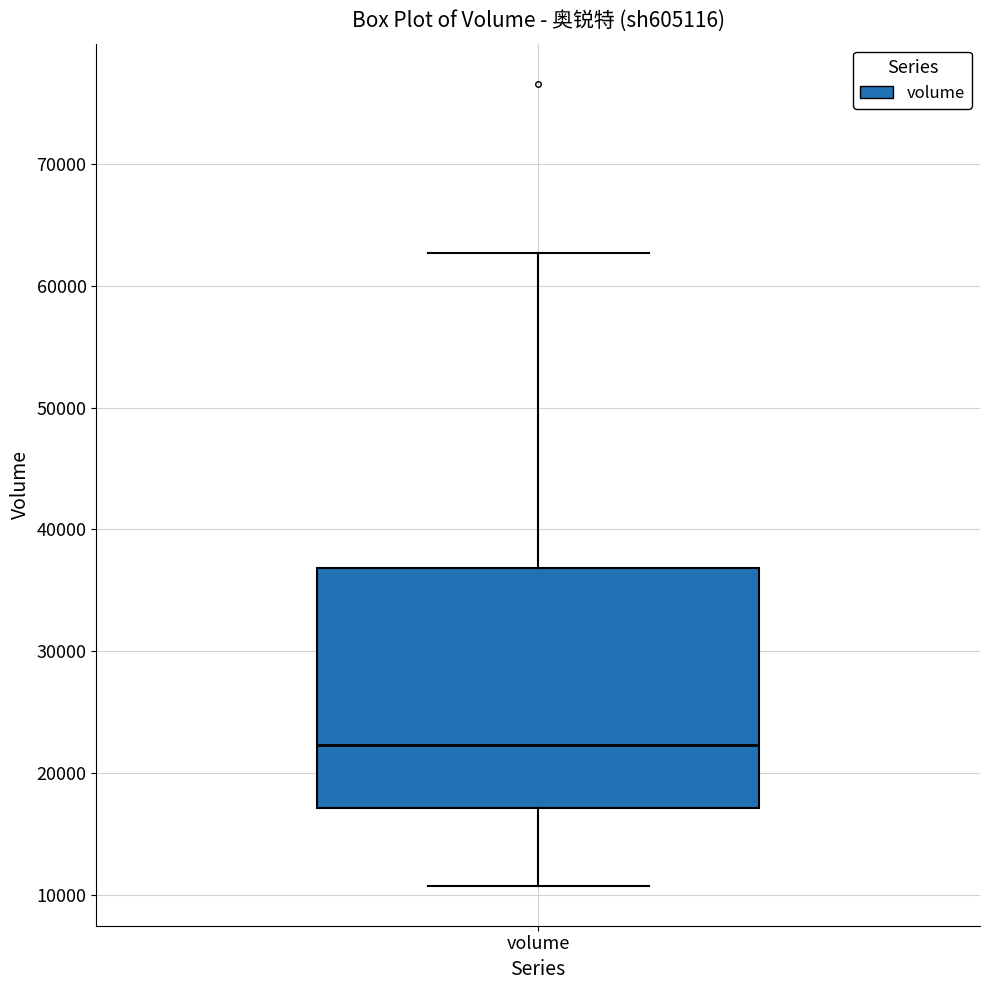

Read this box plot against the y-axis: the position of the median line, the range covered by the box, and the ends of both whiskers. The values are not printed on the chart, so give them approximately, as read against the axis.

median 22000, box 17000 to 37000, whiskers 11000 to 63000